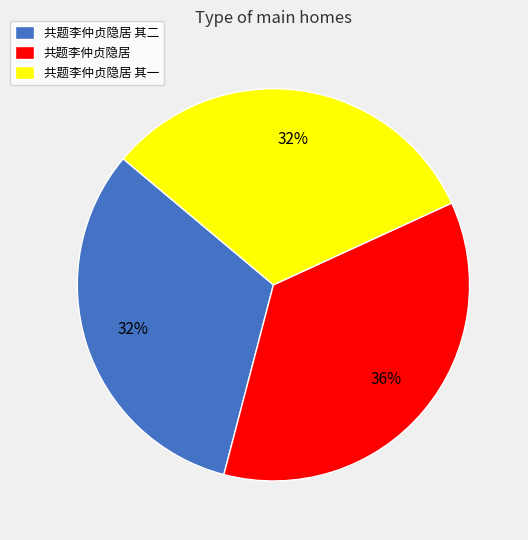

Count the number of slices in the pie.

3